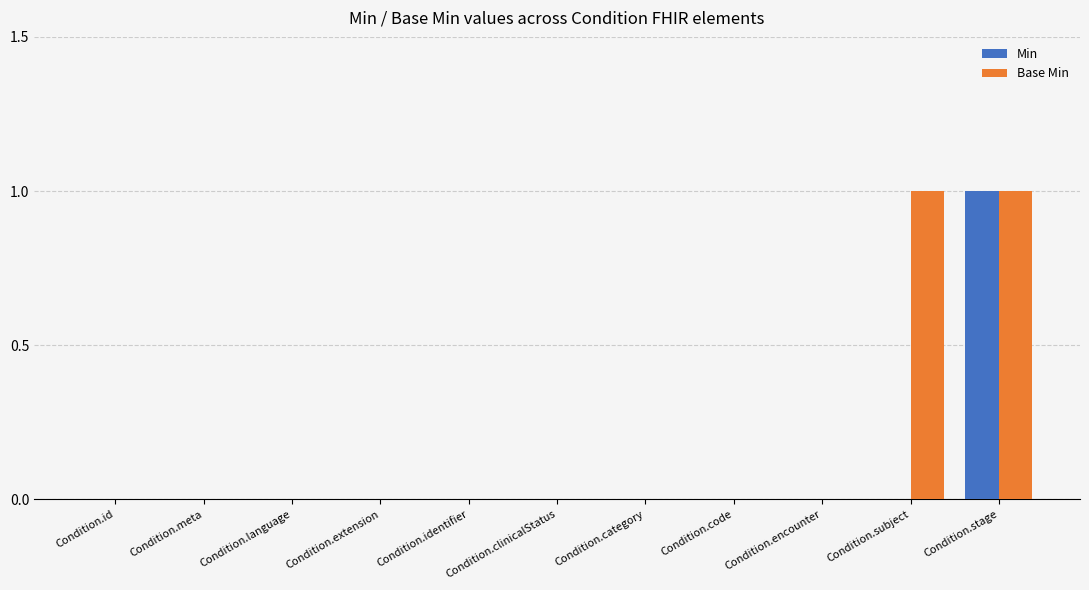

At which label does Min reach its peak?

Condition.stage